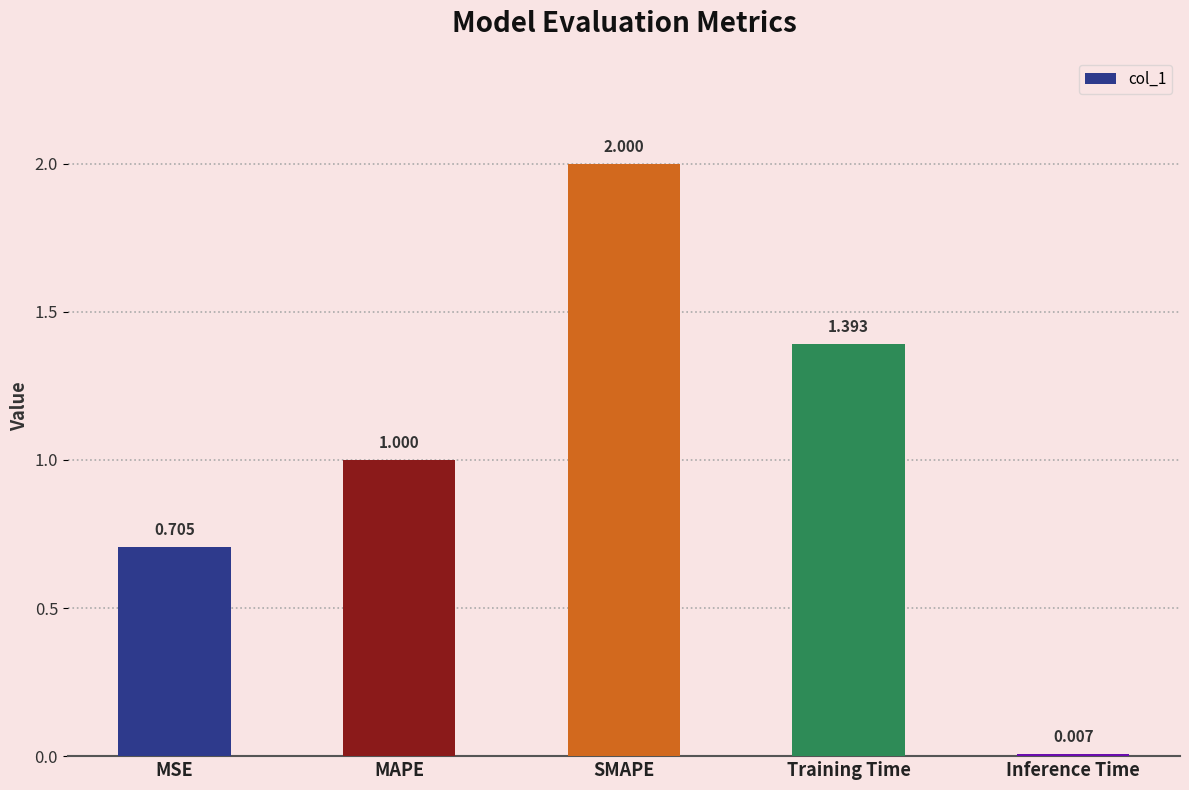

What is the difference between the maximum and second lowest values?

1.3